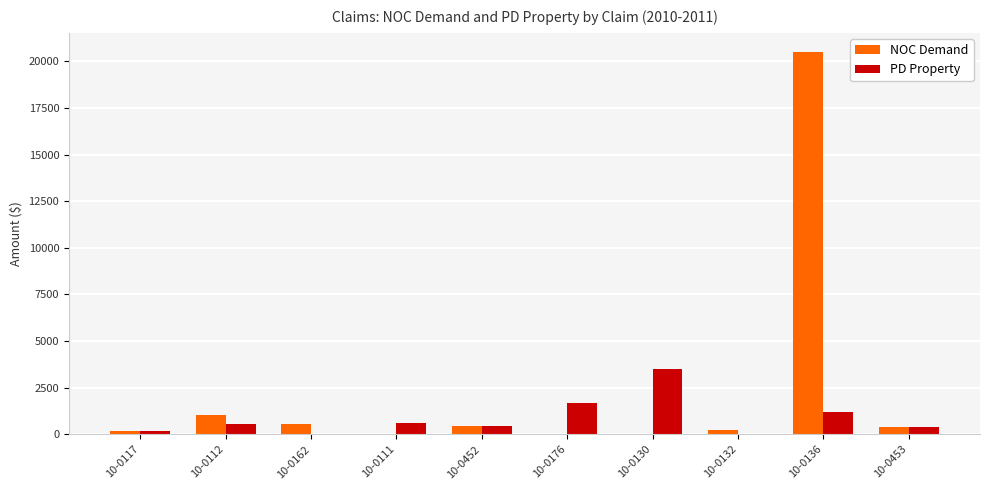

How many distinct data groups are displayed?

2